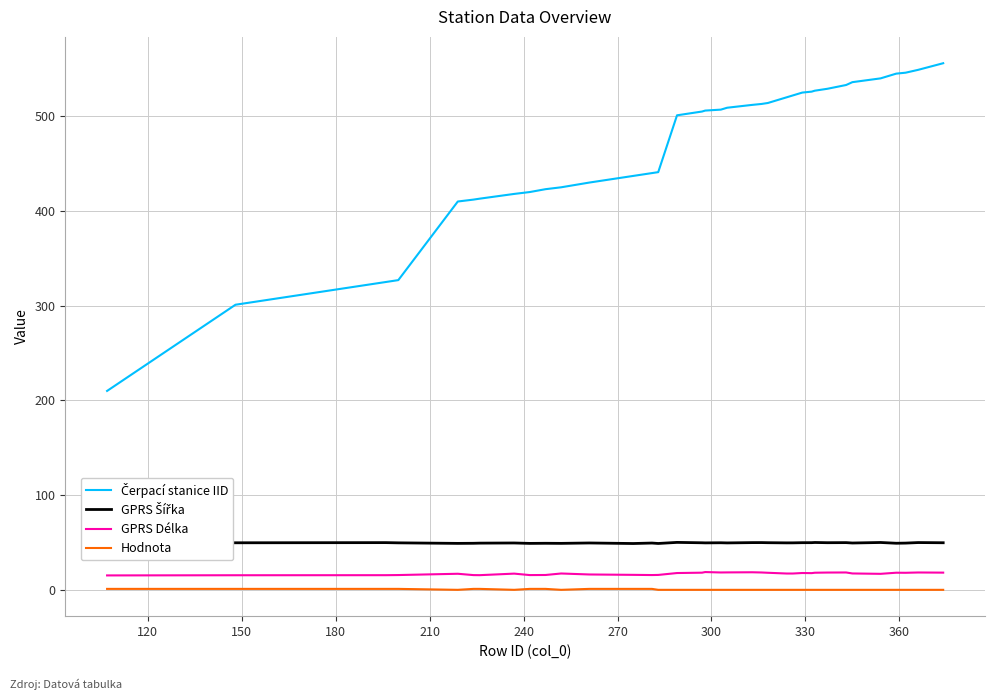

What is the maximum value shown in the chart?

556.0